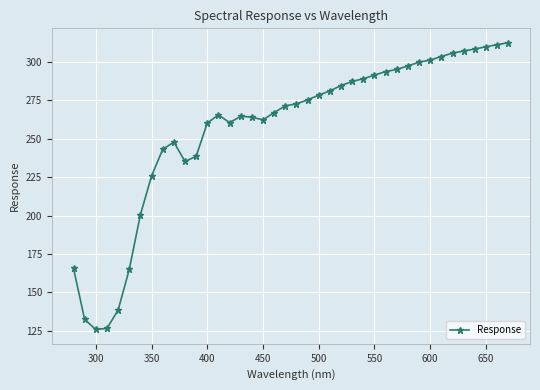

True or false: the data has more than 2 interior local peaks.

True